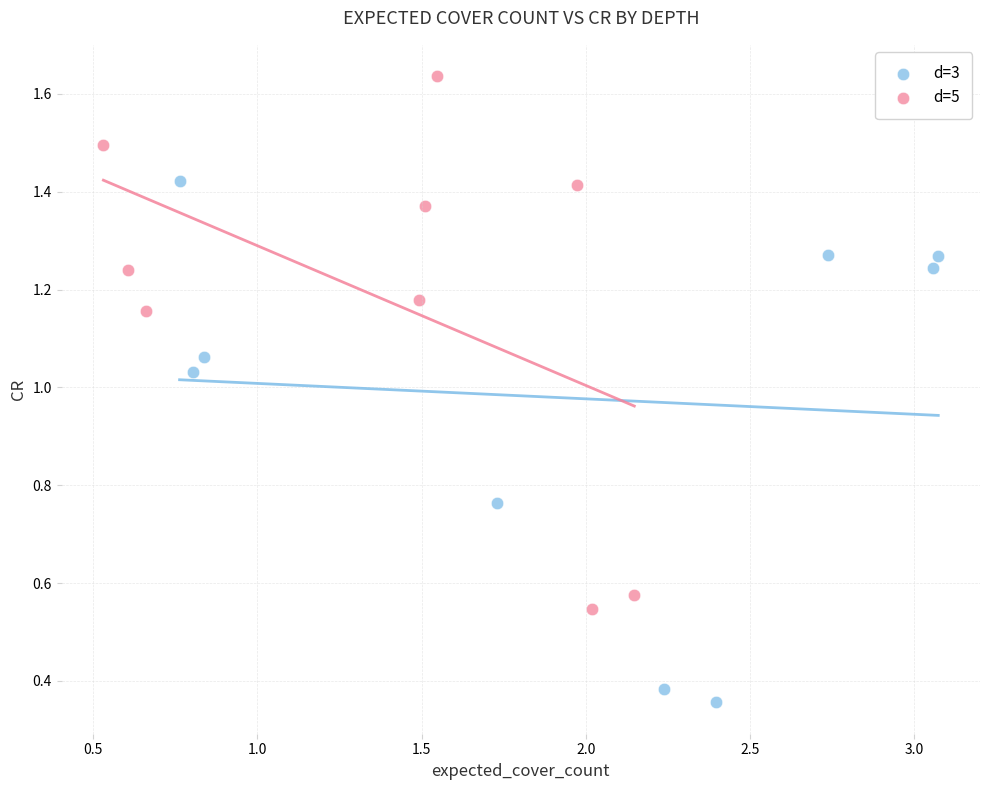

What are all the series names shown in the legend?

d=3, d=5